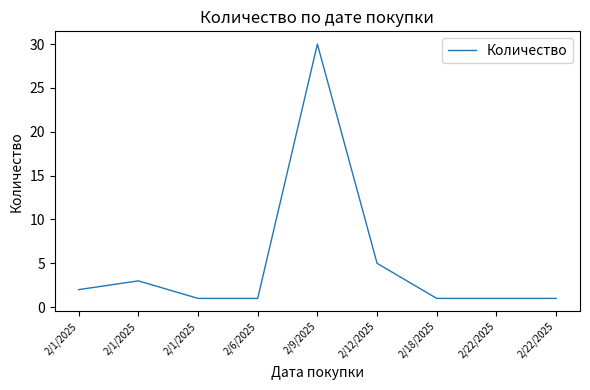

How many points are higher than both their immediate neighbors (excluding endpoints)?

2